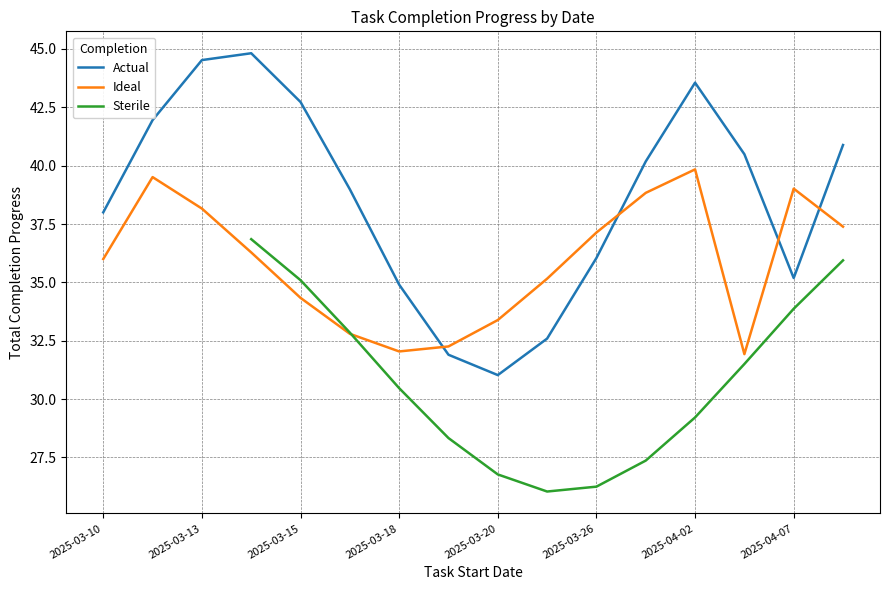

What is the minimum value shown in the chart?

26.0